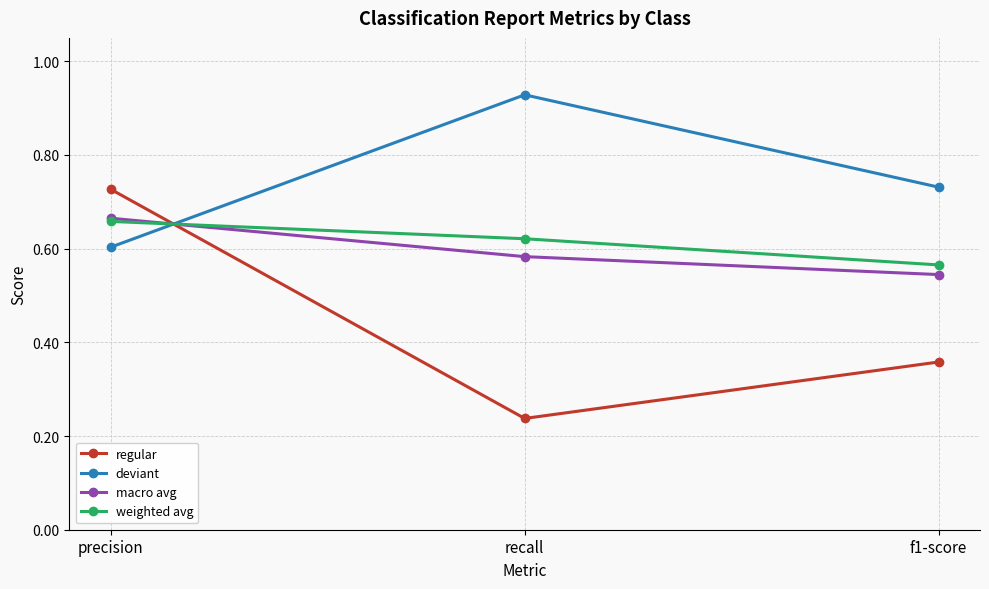

Is the value of regular at recall greater than the value of weighted avg at recall?

No